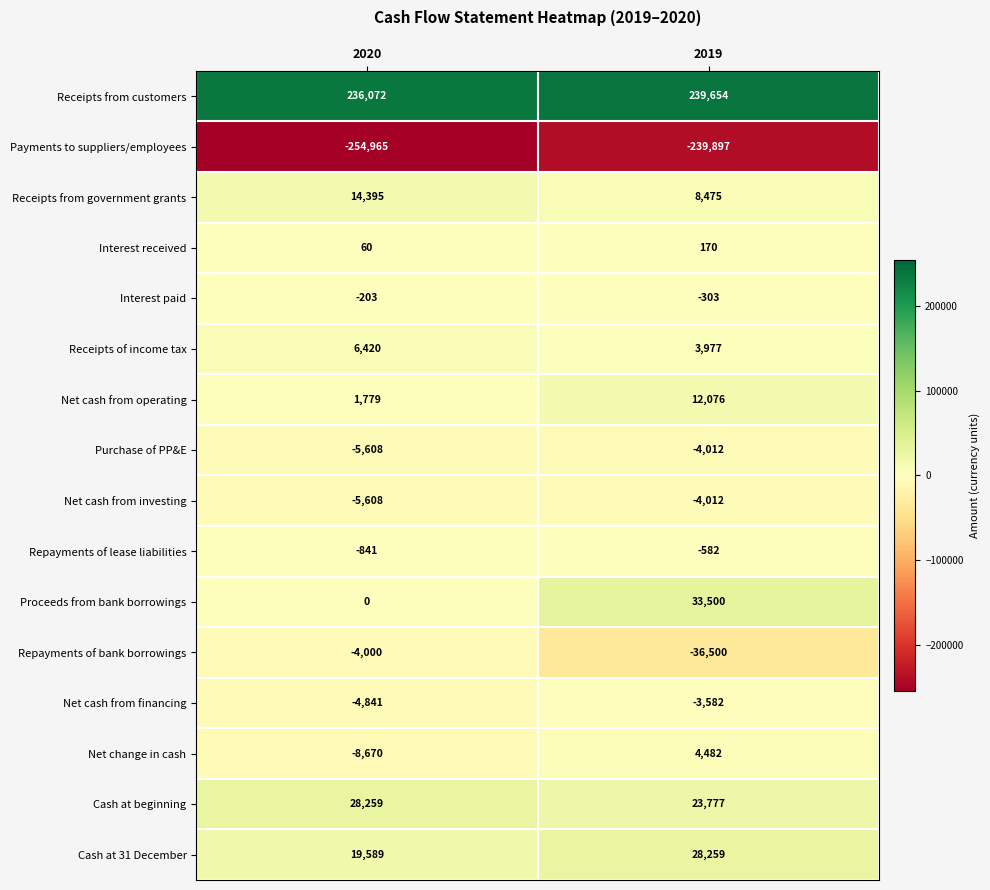

What is the difference between the maximum and minimum values in the Receipts from government grants series?

5920